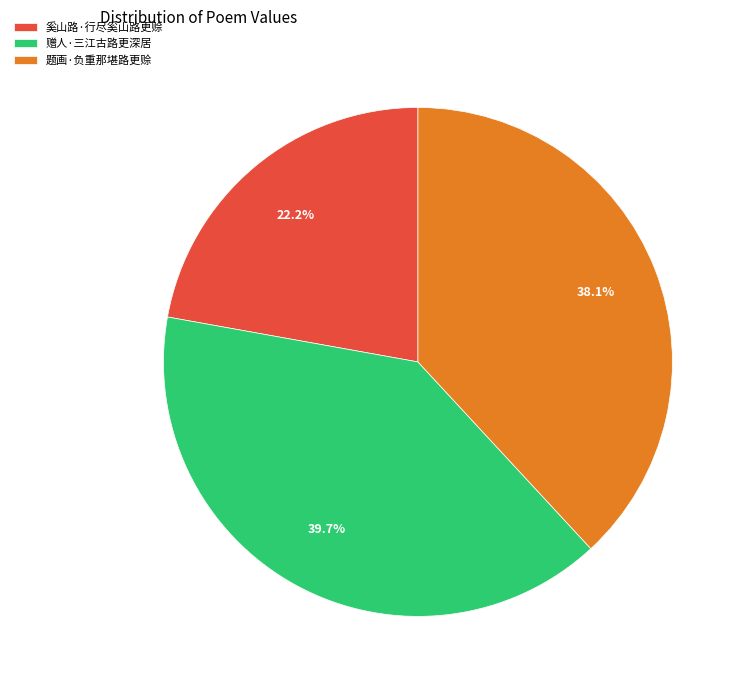

Which slice is the smallest?

奚山路·行尽奚山路更赊